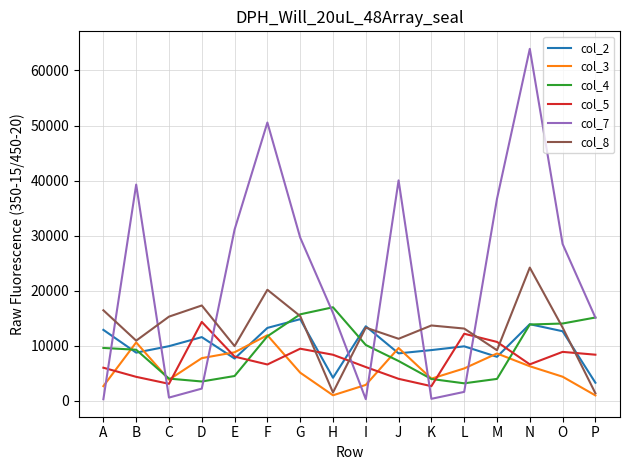

The value of col_3 at E is 1986. True or false?

False